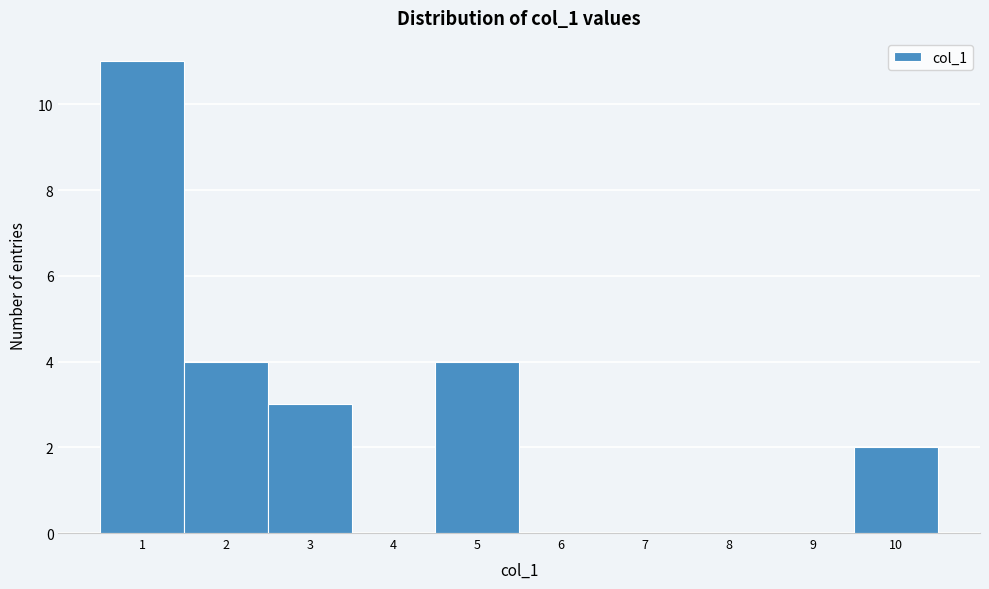

What is the height of the bar covering 4.5 to 5.5 on the x-axis? The values are not printed on the chart, so give them approximately, as read against the axis.

4